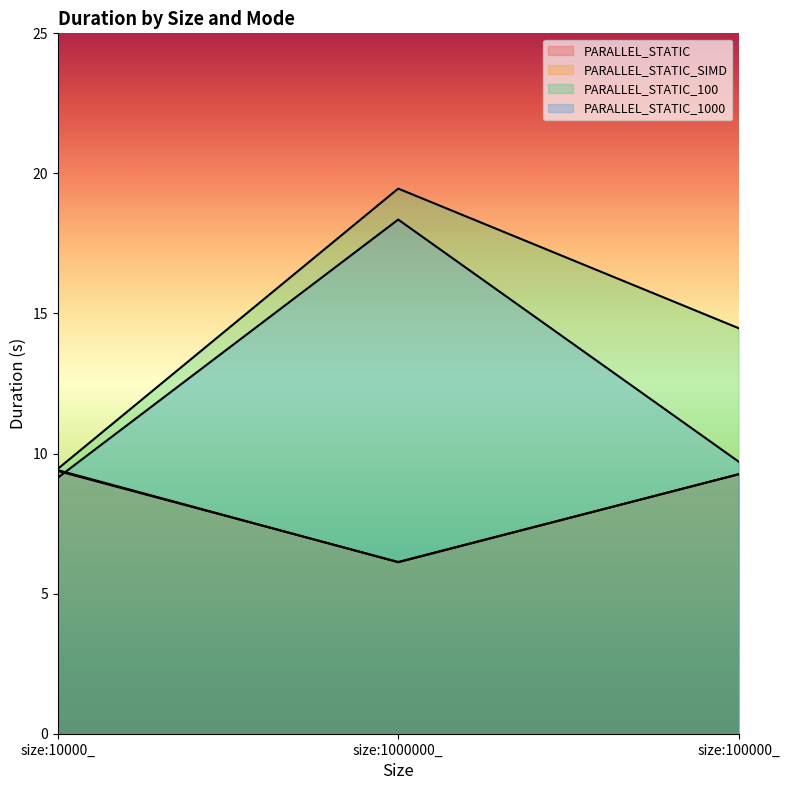

Is the value of PARALLEL_STATIC_1000 at size:1000000_ greater than the value of PARALLEL_STATIC_100 at size:10000_?

Yes